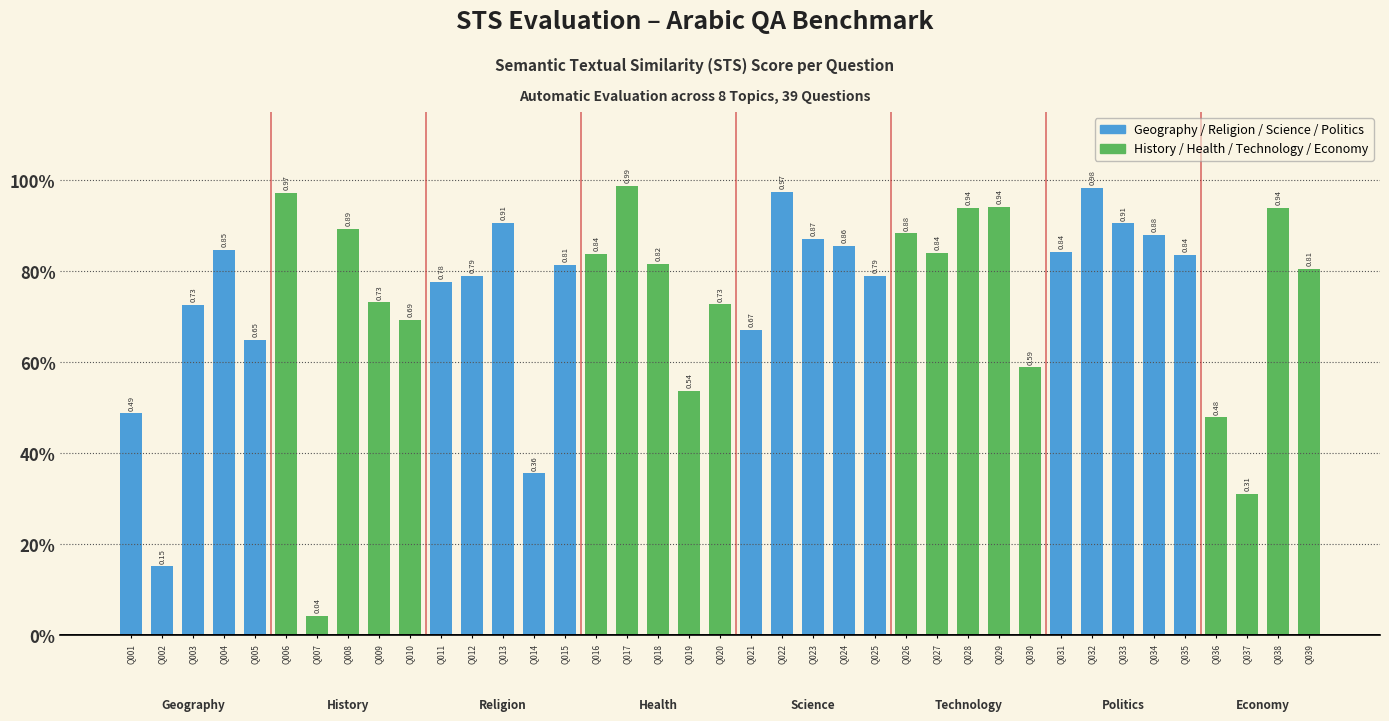

At which label is the value closest to 0?

Q007